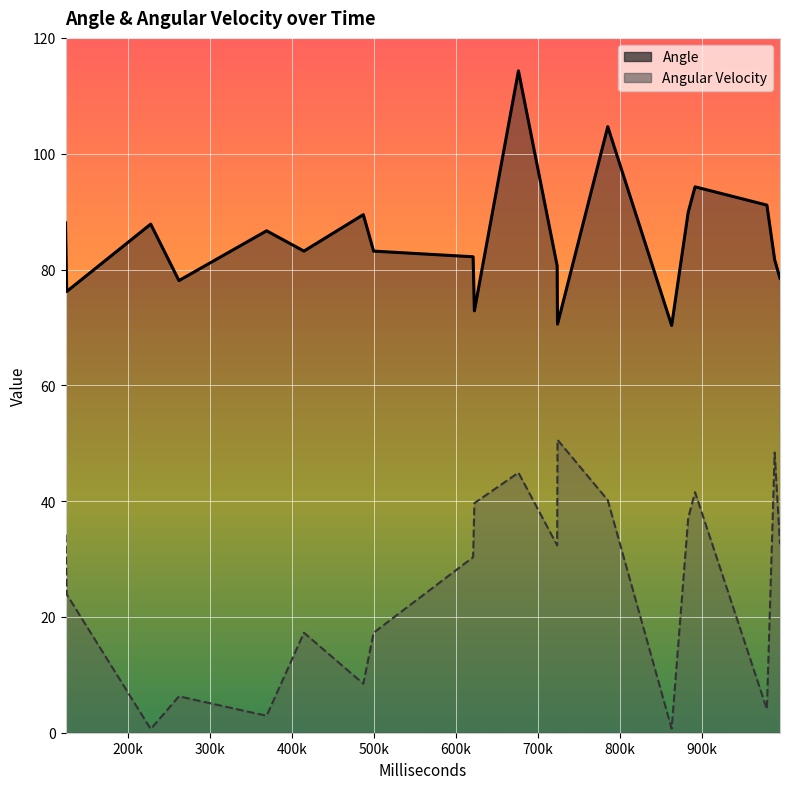

At how many categories does at least one series exceed 30?

20